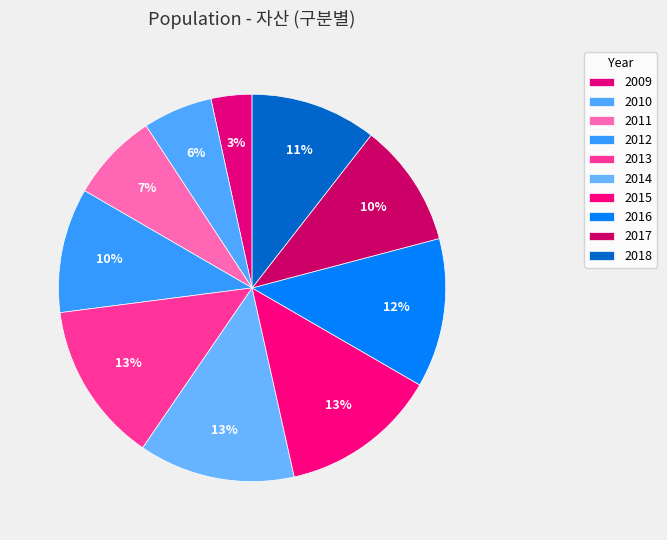

Rank the categories by value from highest to lowest.

2013, 2015, 2014, 2016, 2018, 2012, 2017, 2011, 2010, 2009